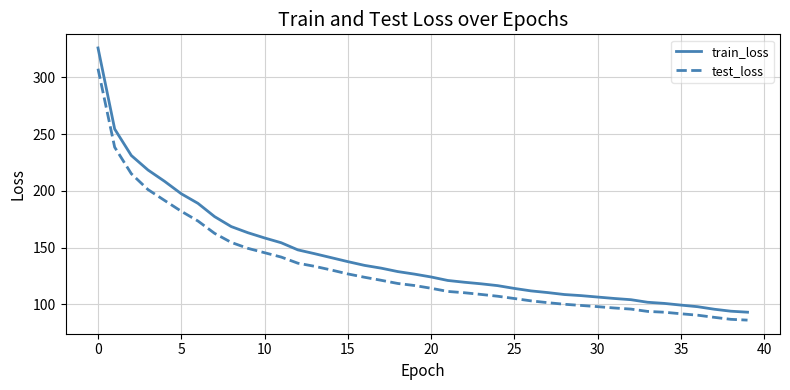

How many values in the test_loss series exceed 116?

20